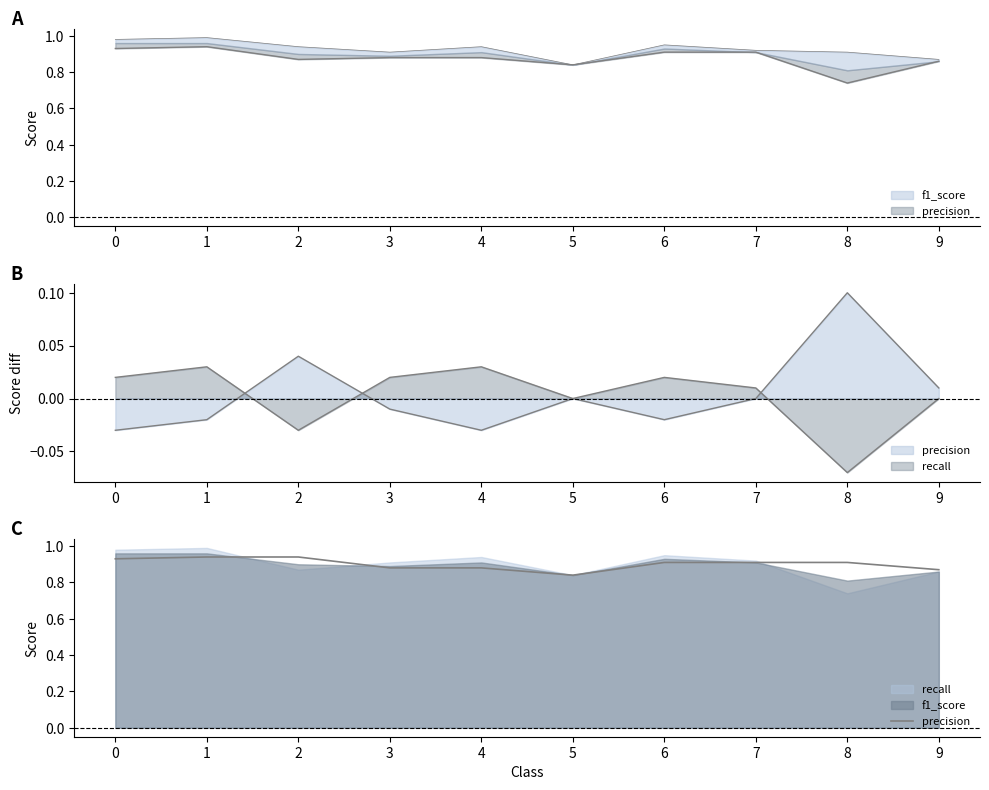

What is the average value?

0.9